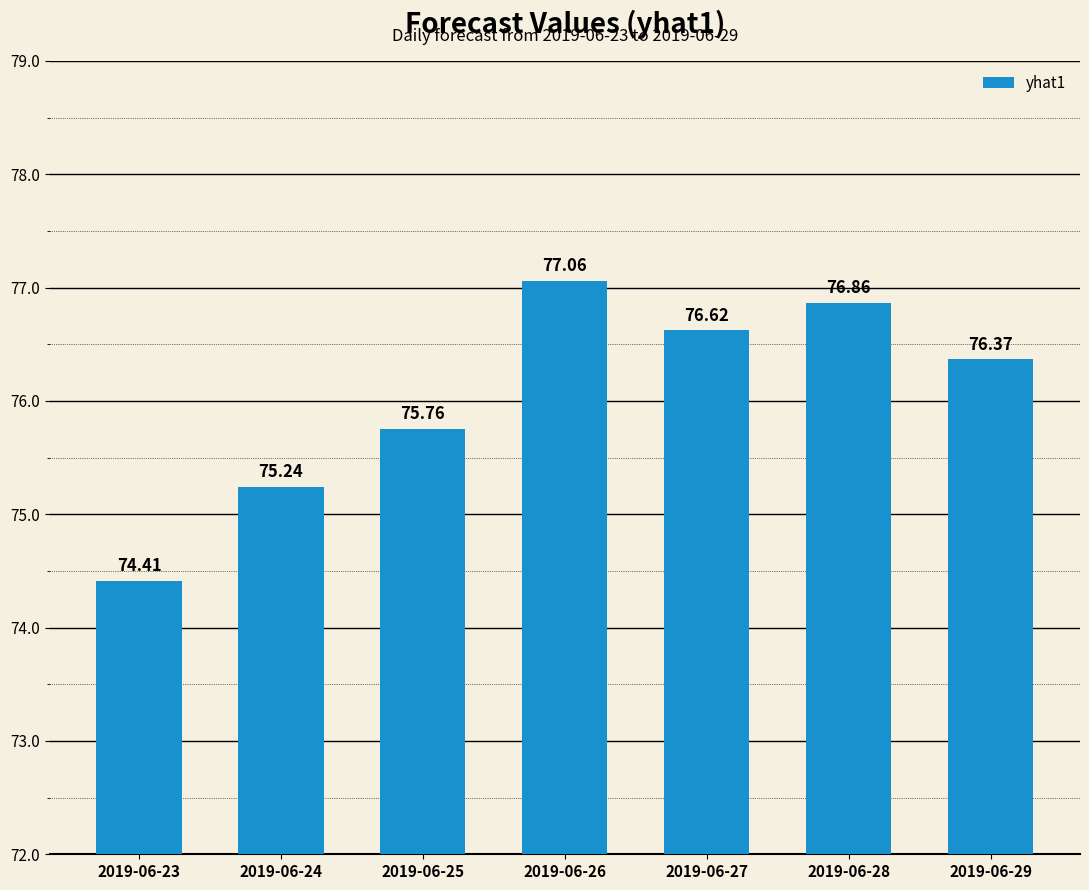

True or false: the data shows 76.6 at 2019-06-27.

True